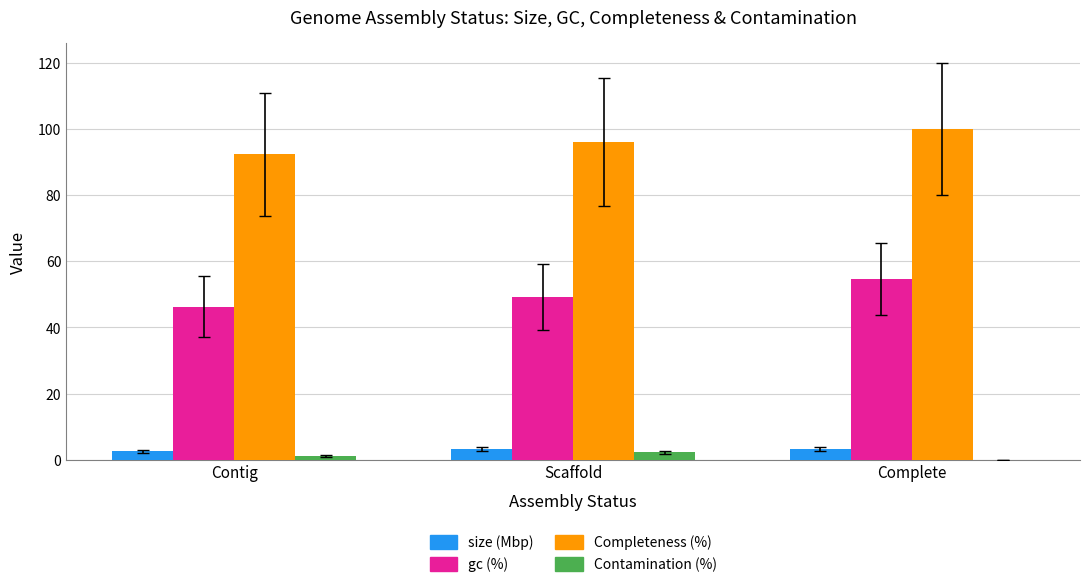

Which label corresponds to the largest value in the chart?

Complete